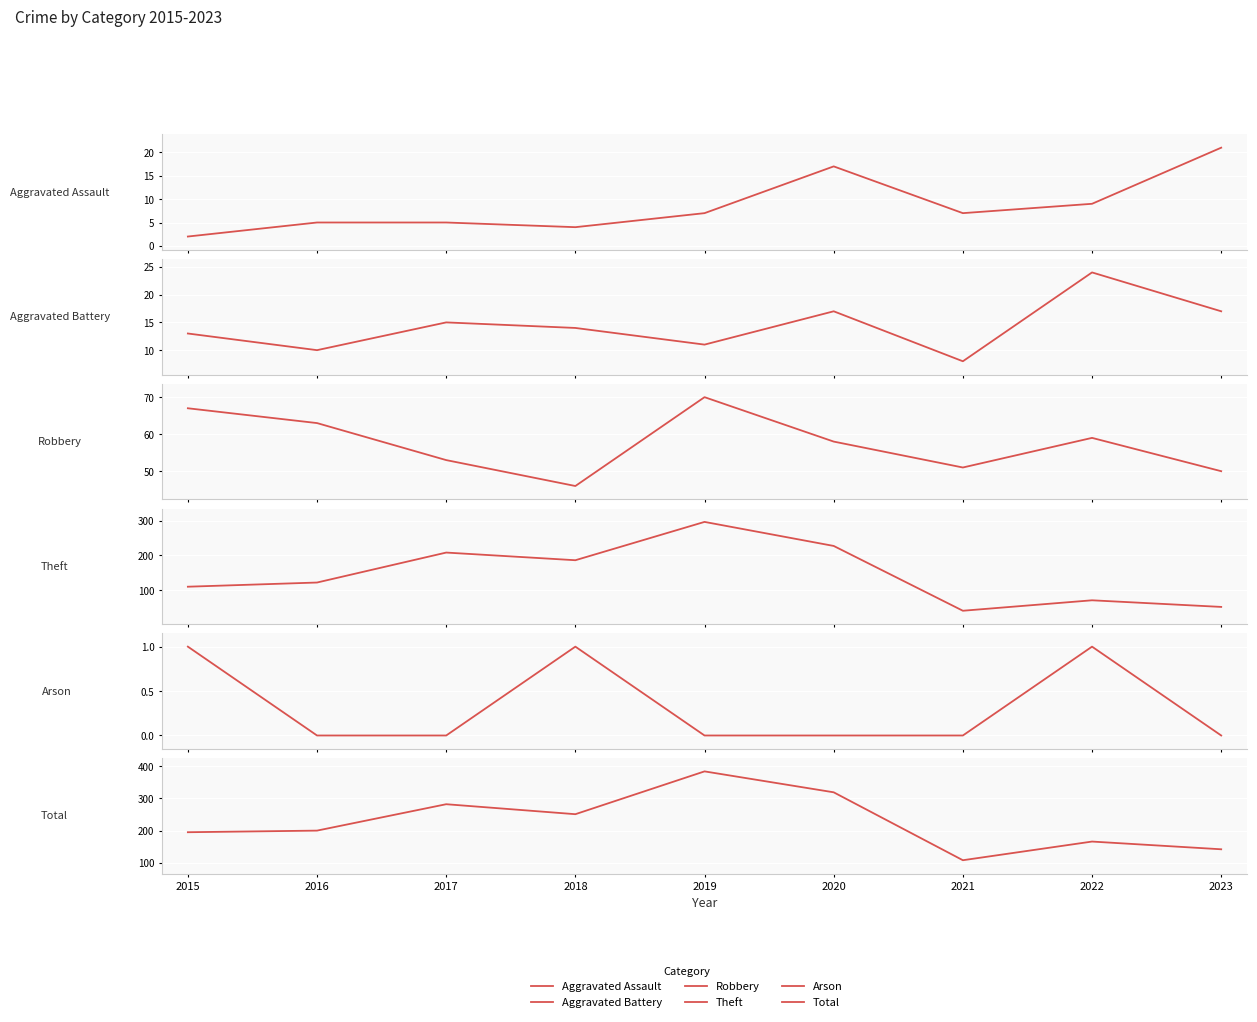

True or false: Theft has a value of 186 at 2018.

True